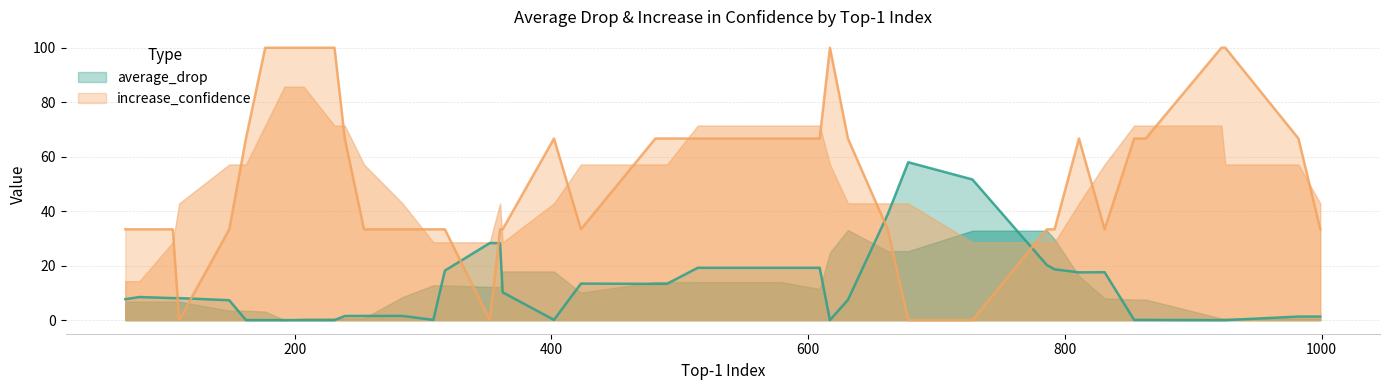

True or false: increase_confidence has a value of 0.0 at 23.

True